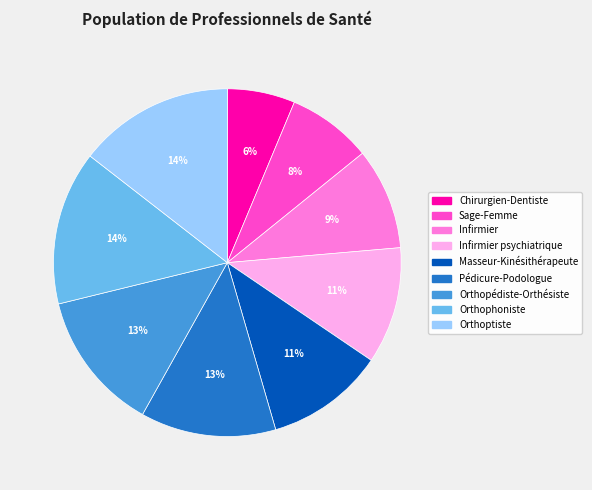

Is the sum of Infirmier psychiatrique and Orthopédiste-Orthésiste greater than half?

No